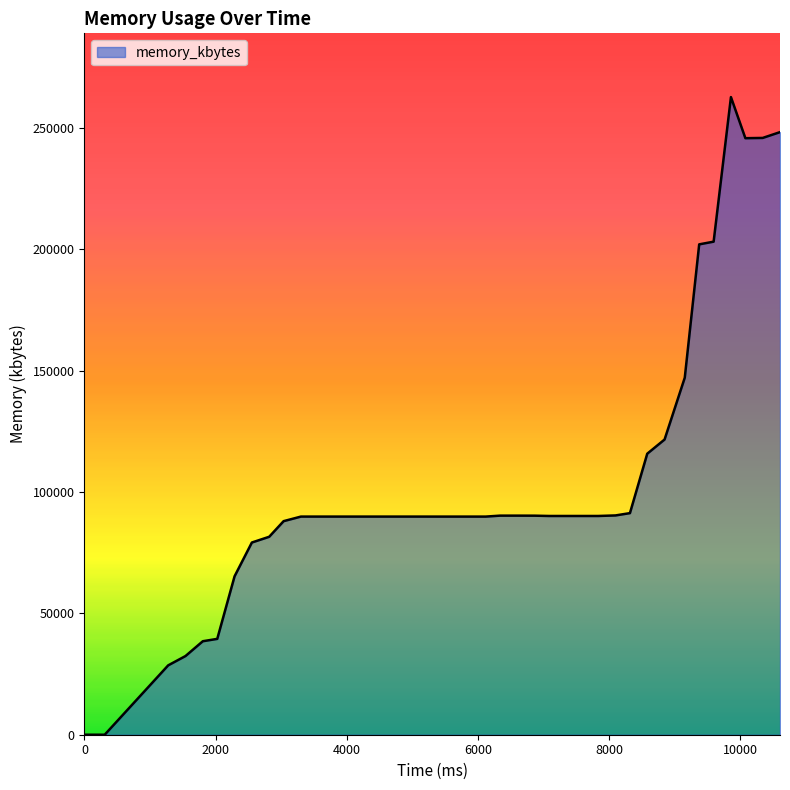

How many lines are shown in the chart?

1